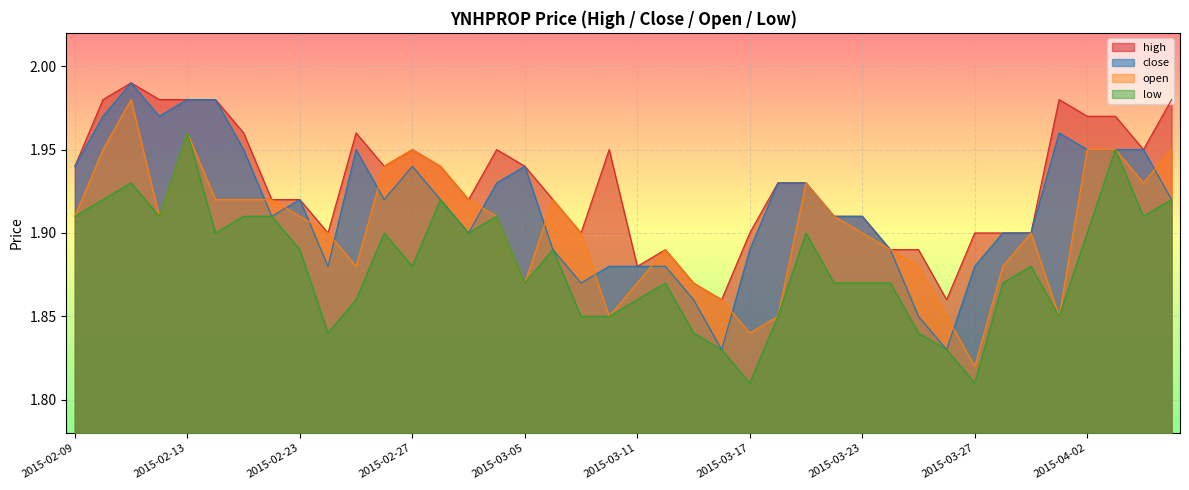

List the labels in order of close value, smallest first.

2015-03-16, 2015-03-26, 2015-03-25, 2015-03-13, 2015-03-09, 2015-02-24, 2015-03-10, 2015-03-11, 2015-03-12, 2015-03-27, 2015-03-06, 2015-03-17, 2015-03-24, 2015-03-03, 2015-03-30, 2015-03-31, 2015-02-18, 2015-03-20, 2015-03-23, 2015-02-23, 2015-02-26, 2015-03-02, 2015-04-07, 2015-03-04, 2015-03-18, 2015-03-19, 2015-02-09, 2015-02-27, 2015-03-05, 2015-02-17, 2015-02-25, 2015-04-02, 2015-04-03, 2015-04-06, 2015-04-01, 2015-02-10, 2015-02-12, 2015-02-13, 2015-02-16, 2015-02-11